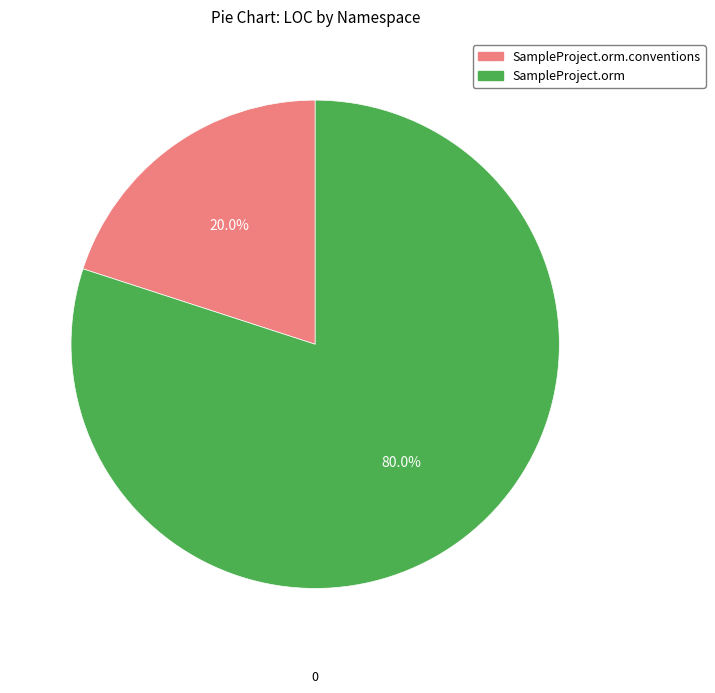

Which category has the smallest portion of the pie?

SampleProject.orm.conventions